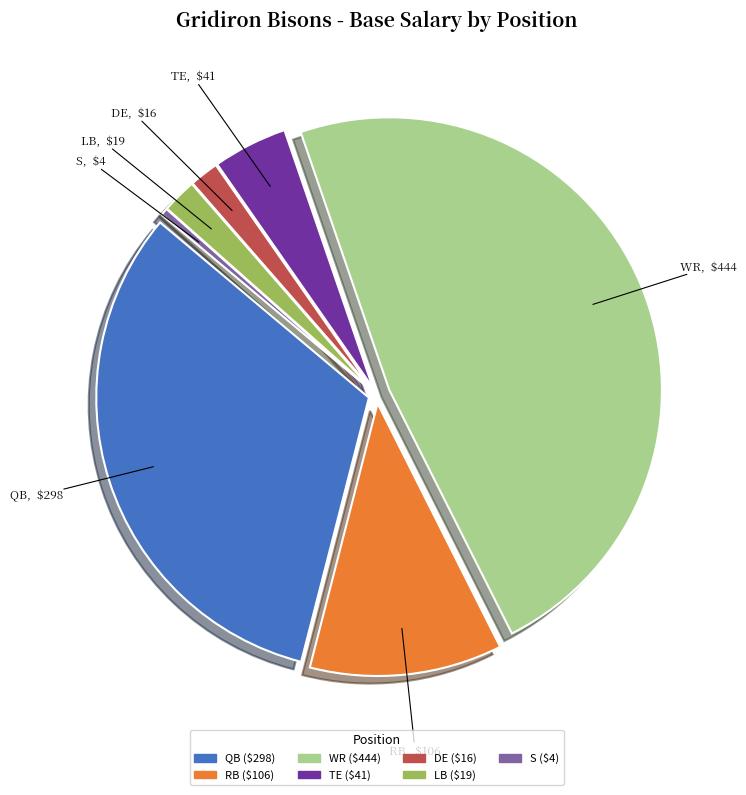

Count the number of slices in the pie.

7